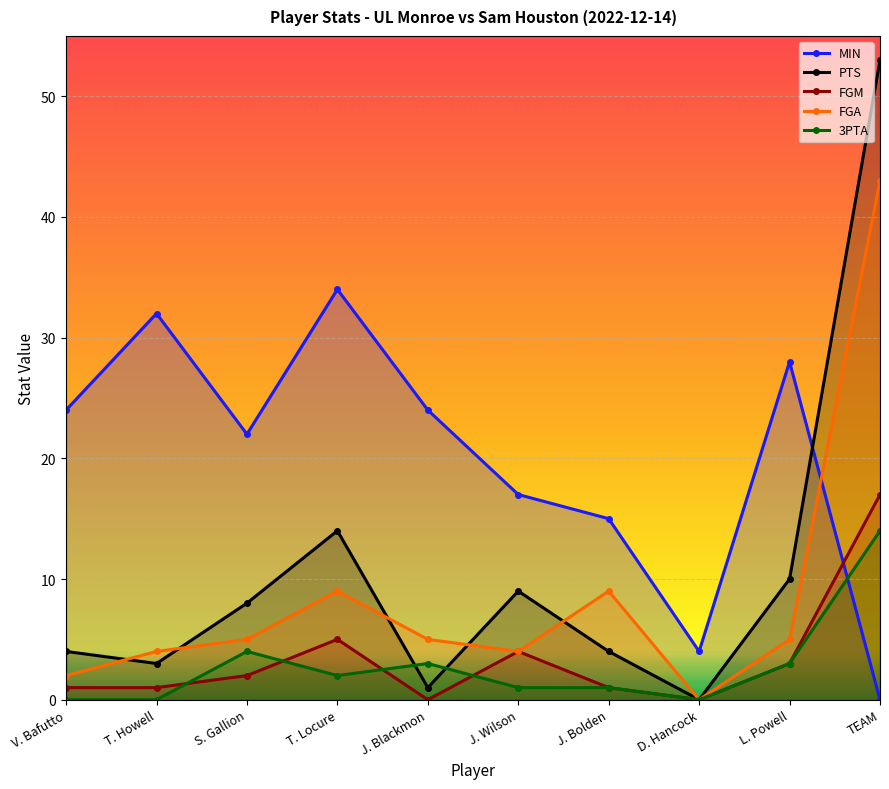

List the labels in order of FGM value, largest first.

TEAM, T. Locure, J. Wilson, L. Powell, S. Gallion, V. Bafutto, T. Howell, J. Bolden, J. Blackmon, D. Hancock